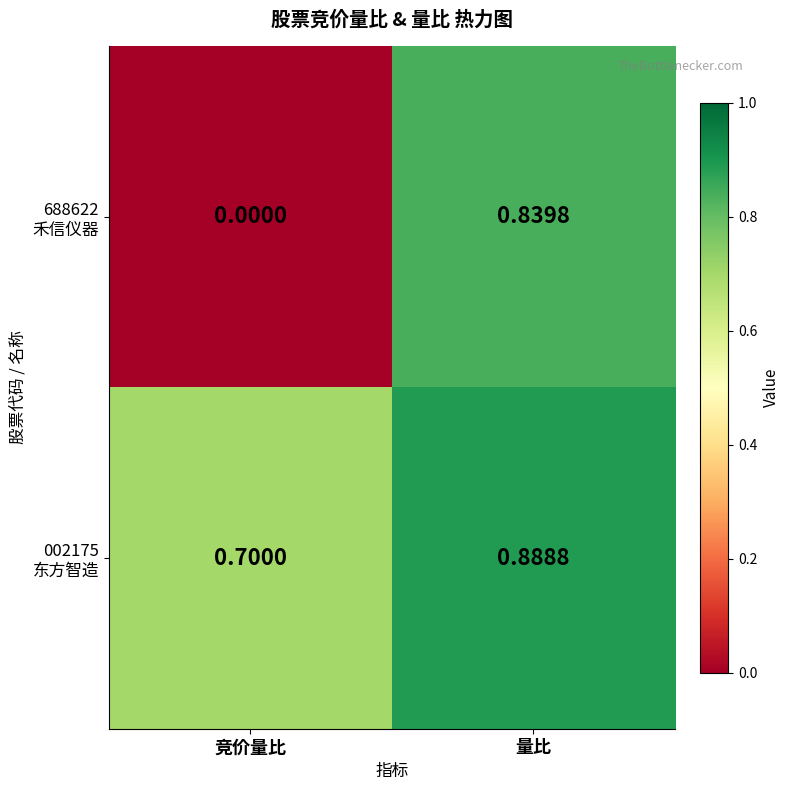

Which label corresponds to the largest value in the chart?

量比